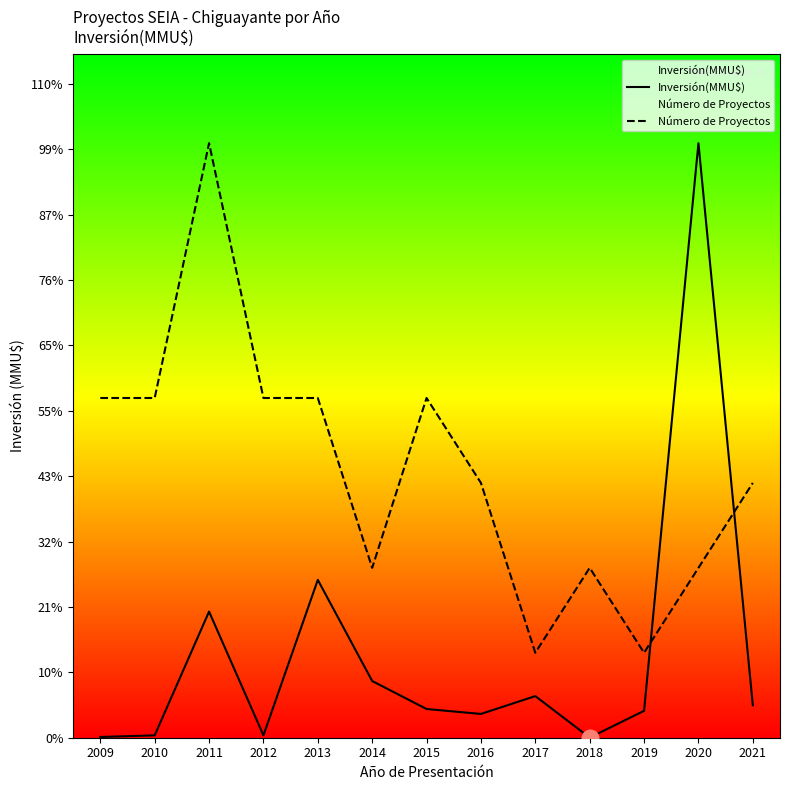

How many lines are shown in the chart?

2